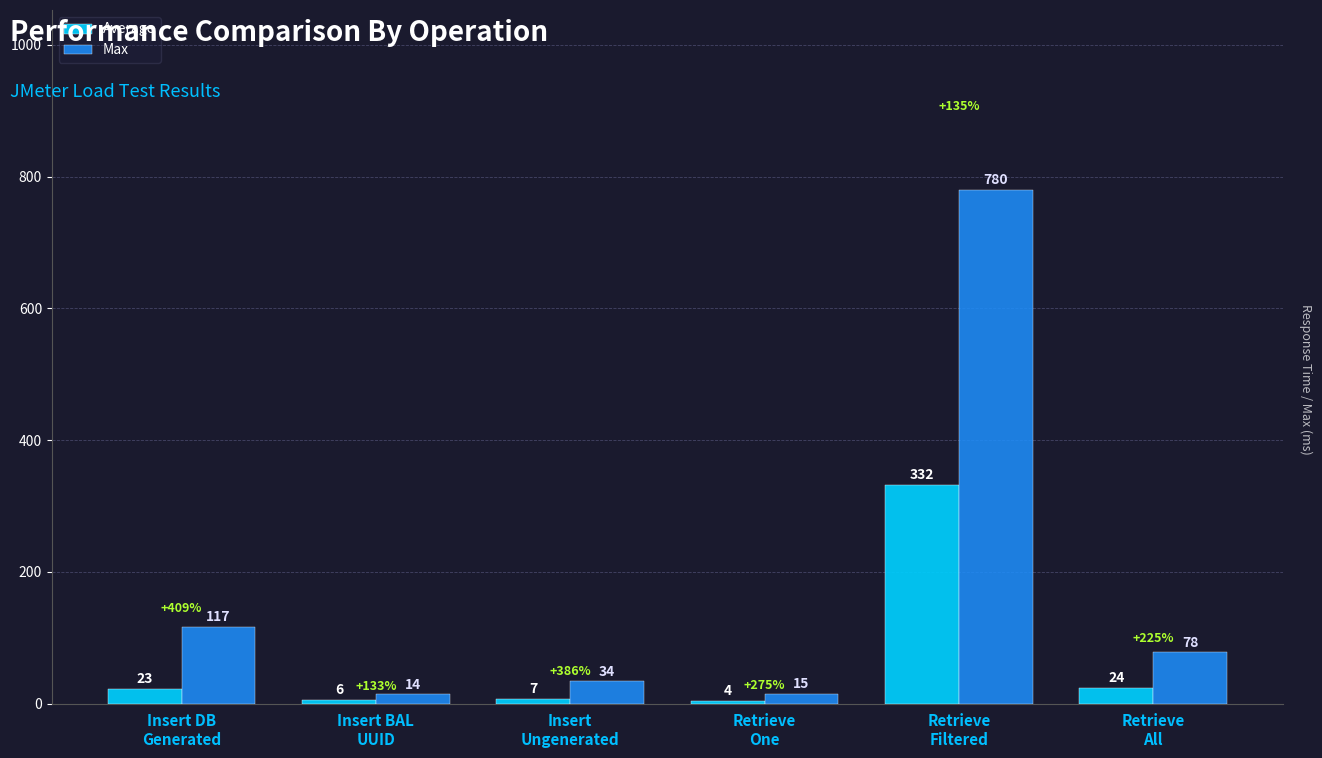

Reading left to right, transcribe all the data shown in this chart.

Average: Insert DB
Generated=23	Insert BAL
UUID=6	Insert
Ungenerated=7	Retrieve
One=4	Retrieve
Filtered=332	Retrieve
All=24
Max: Insert DB
Generated=117	Insert BAL
UUID=14	Insert
Ungenerated=34	Retrieve
One=15	Retrieve
Filtered=780	Retrieve
All=78